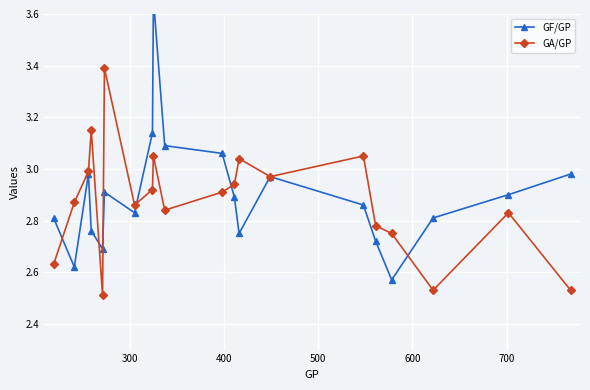

After their last crossing, which series has the higher values: GF/GP or GA/GP?

GF/GP